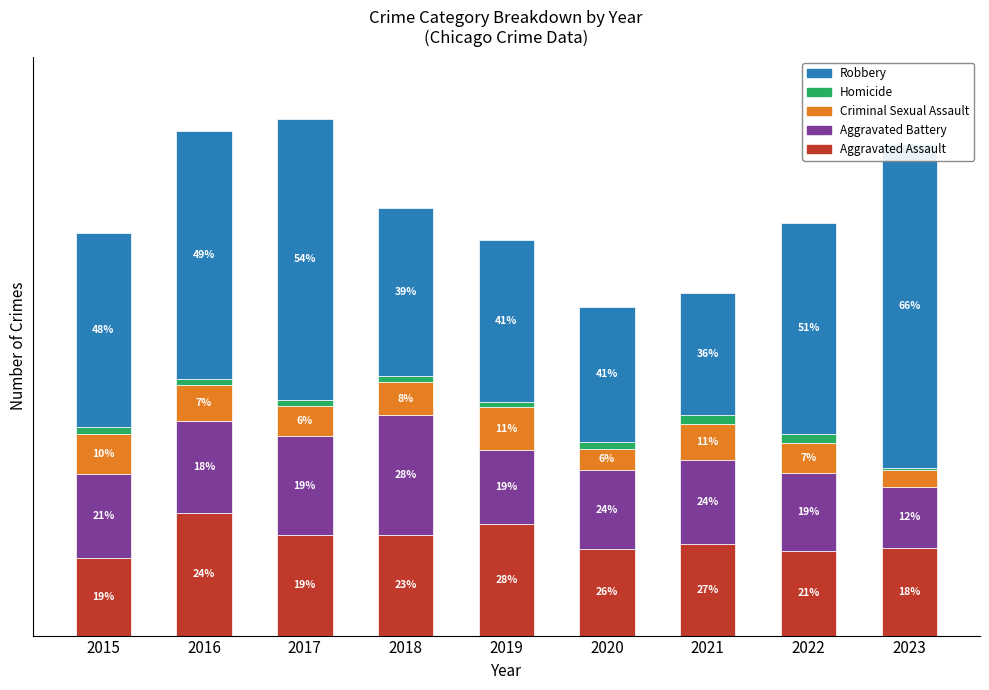

At which category does the chart reach its peak across all series?

2023